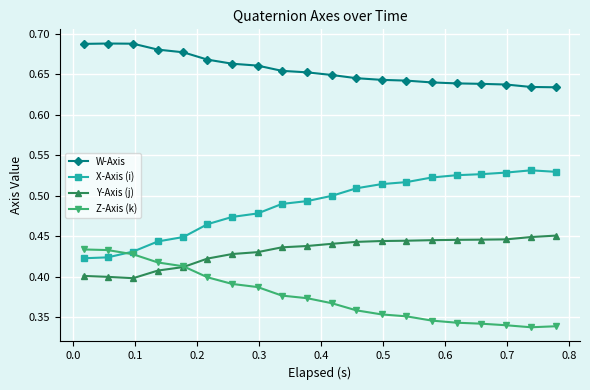

At how many categories does at least one series exceed 0?

20